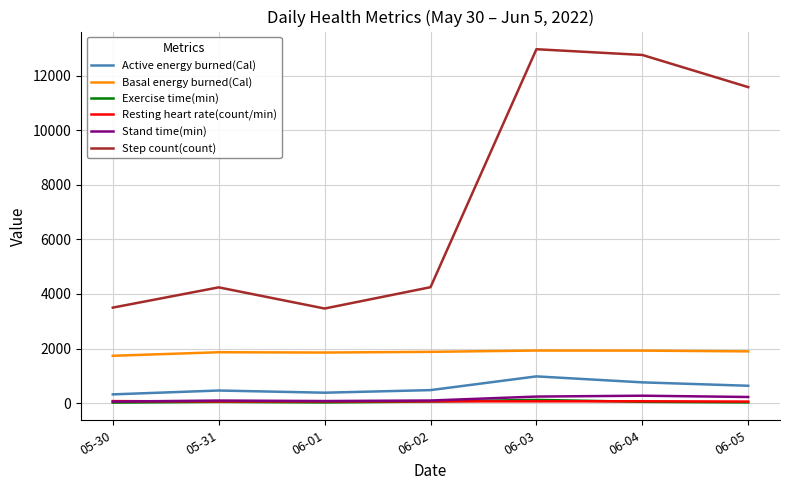

What is the difference between the Exercise time(min) values at 06-01 and 05-30?

6.0